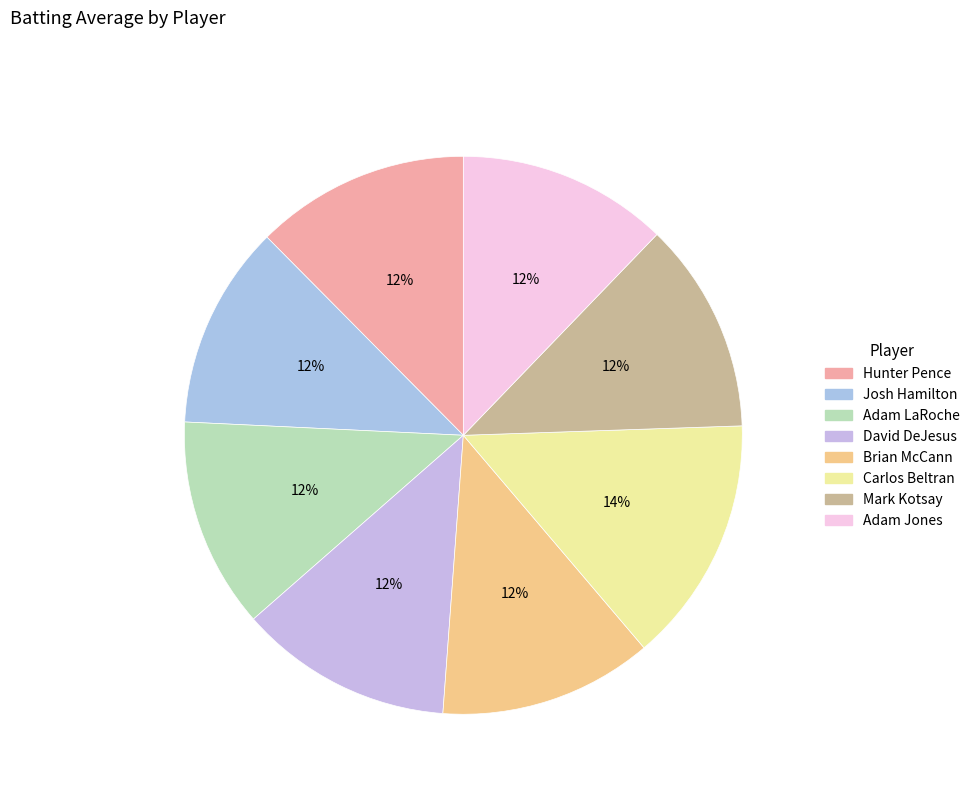

Is Mark Kotsay the majority of the pie?

No